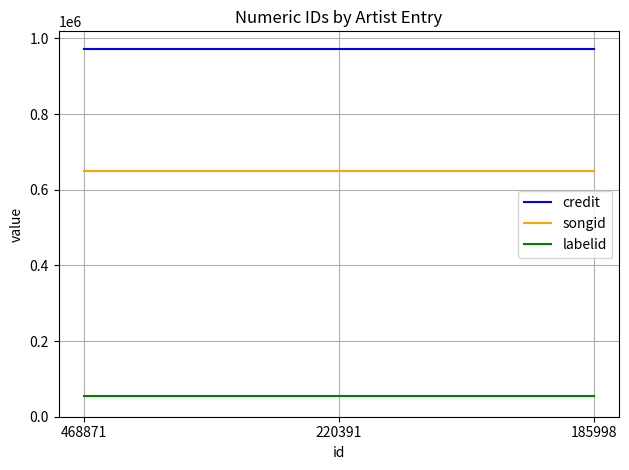

What is the minimum value shown in the chart?

53683